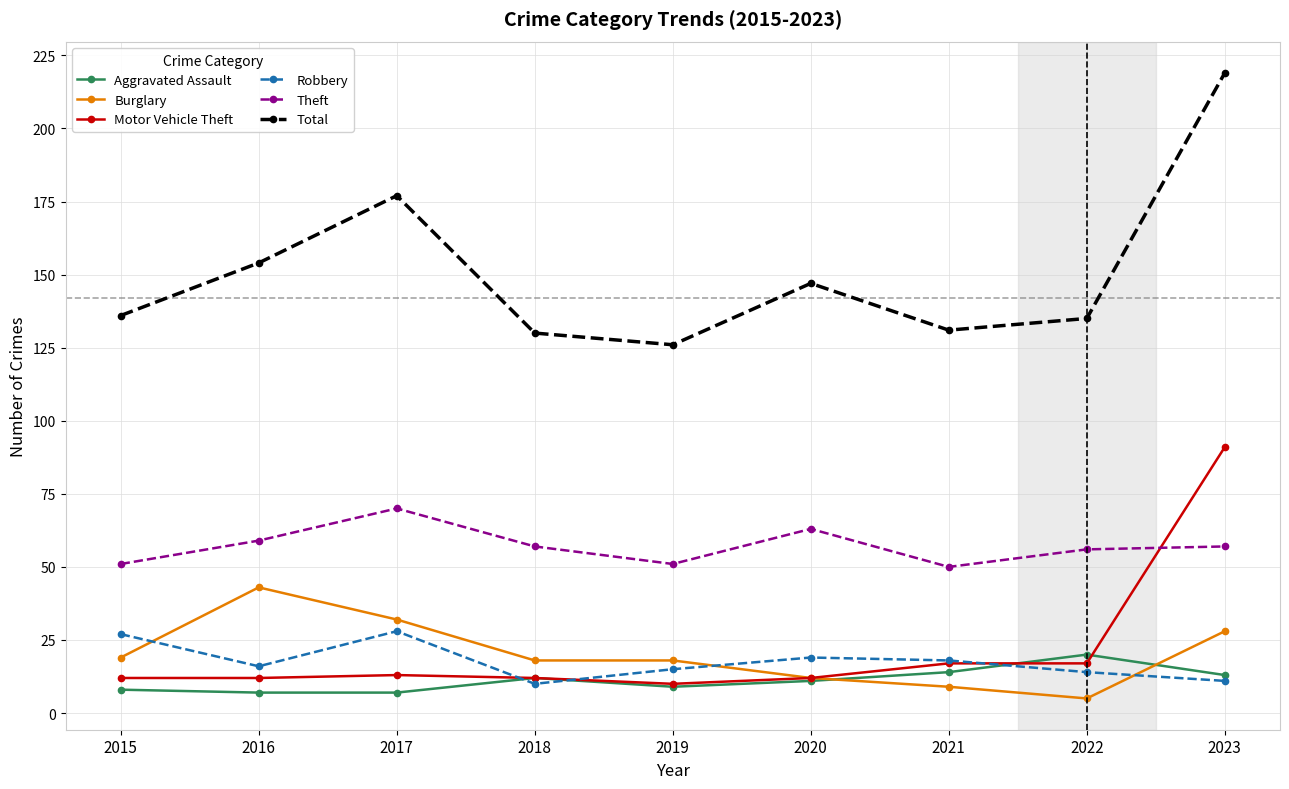

Between 2017 and 2020, which series saw the biggest shift?

Total